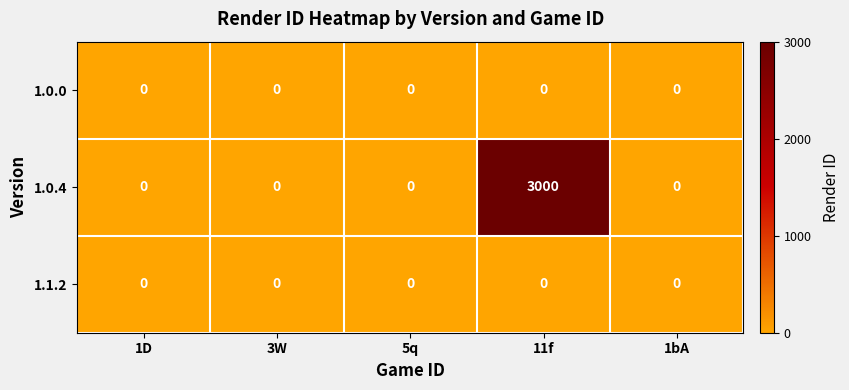

Reading left to right, list all the values displayed in this chart.

1.0.0: 0	0	0	0	0
1.0.4: 0	0	0	3000	0
1.1.2: 0	0	0	0	0